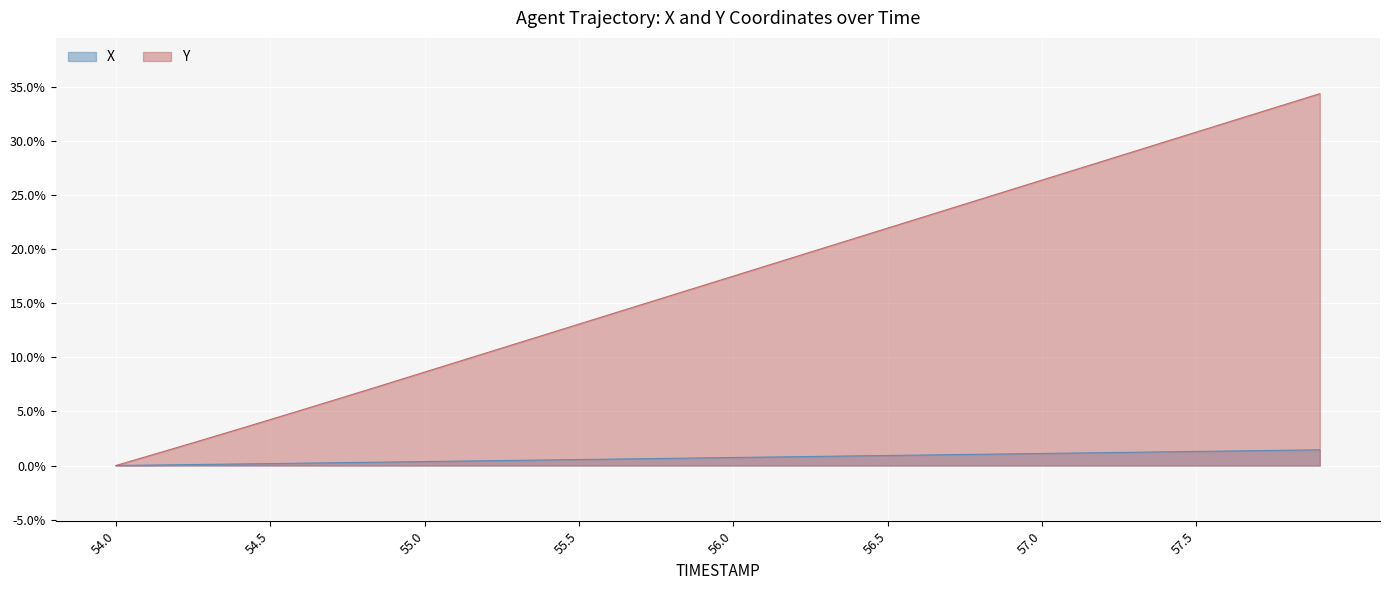

Reading left to right, transcribe all the data shown in this chart.

X: 54.0=0.0	54.1=0.0	54.2=0.1	54.3=0.1	54.4=0.1	54.5=0.2	54.6=0.2	54.7=0.3	54.8=0.3	54.9=0.3	55.0=0.4	55.1=0.4	55.2=0.4	55.3=0.5	55.4=0.5	55.5=0.6	55.6=0.6	55.7=0.6	55.8=0.7	55.9=0.7	56.0=0.7	56.1=0.8	56.2=0.8	56.3=0.9	56.4=0.9	56.5=0.9	56.6=1.0	56.7=1.0	56.8=1.0	56.9=1.1	57.0=1.1	57.1=1.2	57.2=1.2	57.3=1.2	57.4=1.3	57.5=1.3	57.6=1.3	57.7=1.4	57.8=1.4	57.9=1.5
Y: 54.0=0.0	54.1=0.8	54.2=1.7	54.3=2.5	54.4=3.4	54.5=4.2	54.6=5.1	54.7=6.0	54.8=6.9	54.9=7.8	55.0=8.6	55.1=9.5	55.2=10.4	55.3=11.3	55.4=12.2	55.5=13.1	55.6=14.0	55.7=14.9	55.8=15.8	55.9=16.6	56.0=17.5	56.1=18.4	56.2=19.3	56.3=20.2	56.4=21.1	56.5=22.0	56.6=22.9	56.7=23.7	56.8=24.6	56.9=25.5	57.0=26.4	57.1=27.3	57.2=28.2	57.3=29.1	57.4=30.0	57.5=30.9	57.6=31.7	57.7=32.6	57.8=33.5	57.9=34.4